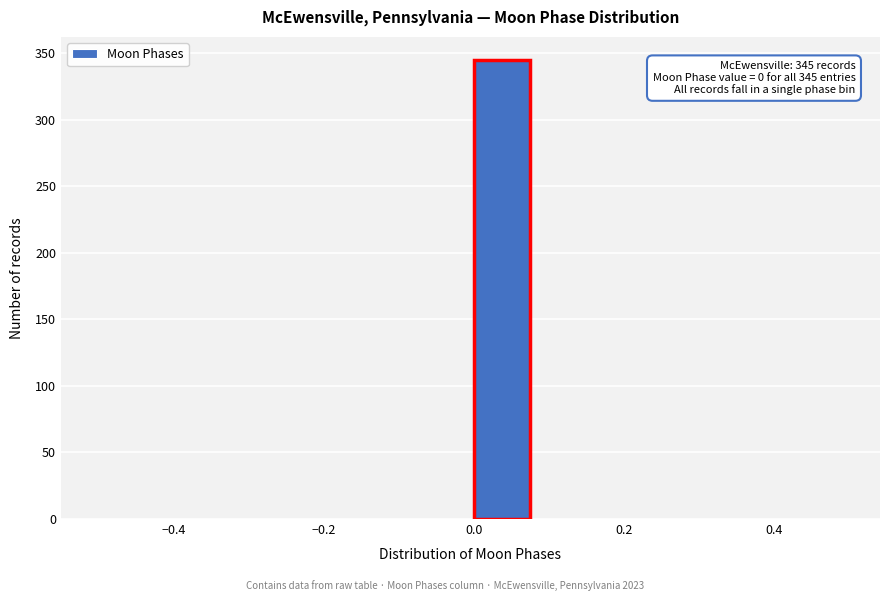

Which range on the x-axis has the tallest bar?

0.00 to 0.08